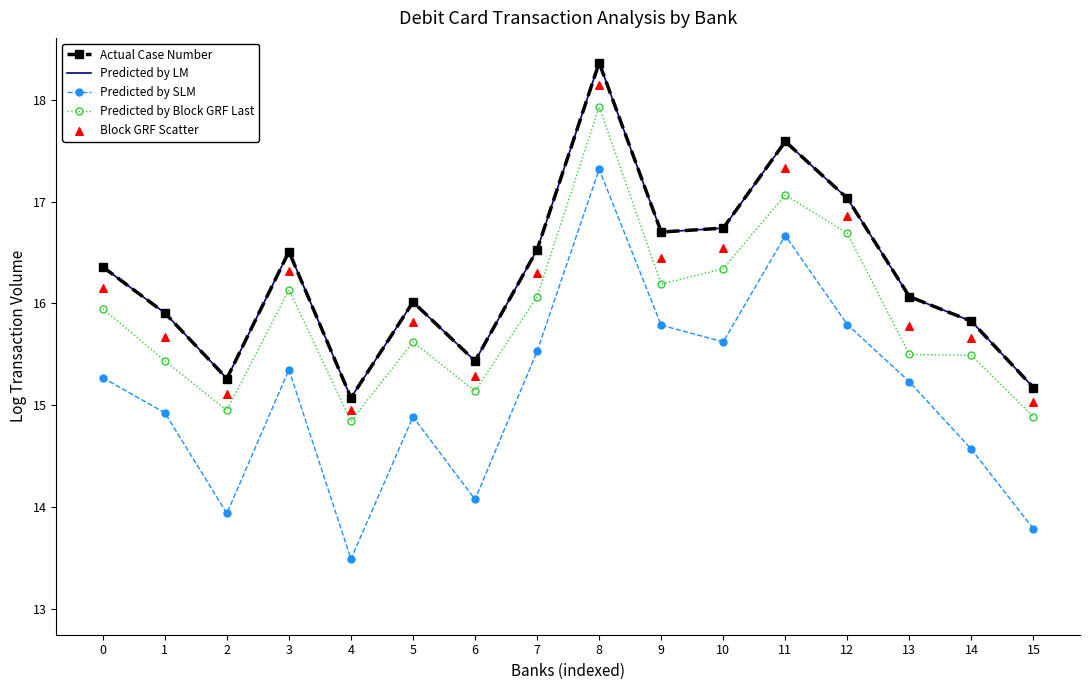

Which series reaches the minimum Y coordinate?

Predicted by SLM